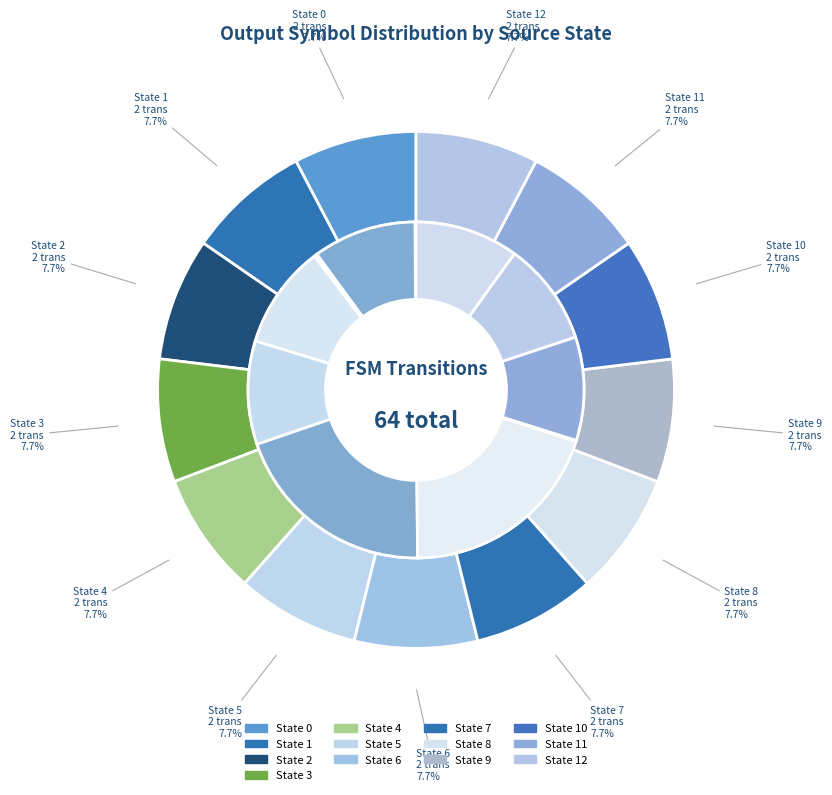

Does any single category account for the majority?

No